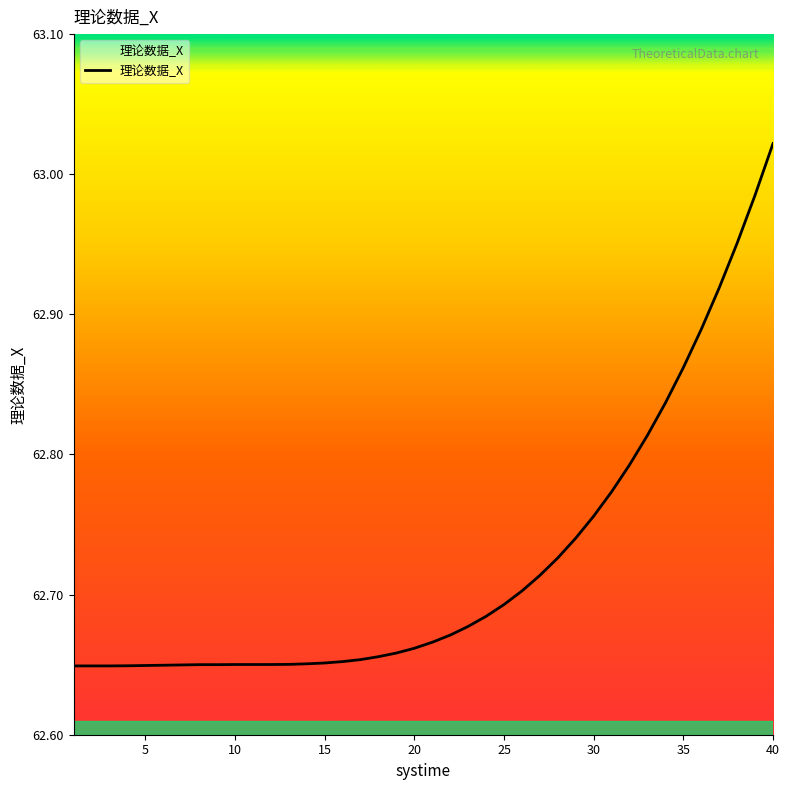

What is the difference between the maximum and minimum values?

0.4